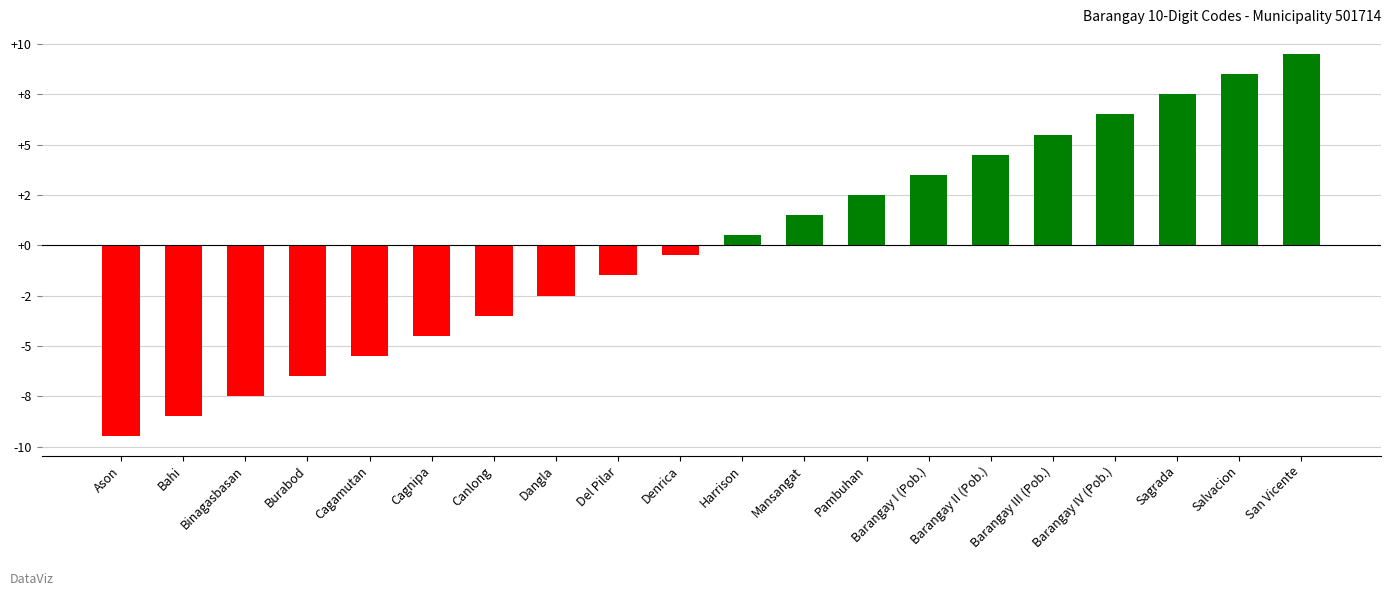

List the labels in order of value, largest first.

San Vicente, Salvacion, Sagrada, Barangay IV (Pob.), Barangay III (Pob.), Barangay II (Pob.), Barangay I (Pob.), Pambuhan, Mansangat, Harrison, Denrica, Del Pilar, Dangla, Canlong, Cagnipa, Cagamutan, Burabod, Binagasbasan, Bahi, Ason